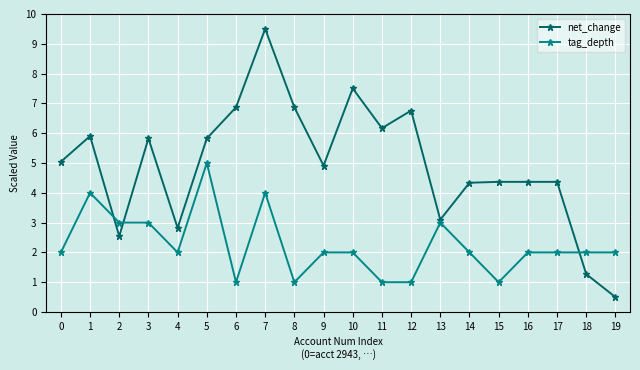

At which category is the sum across all series the highest?

7